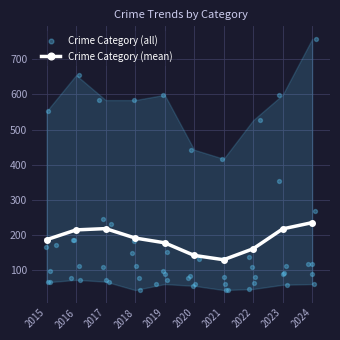

What is the value of the Crime Category (mean) point at the 9th from the left?

217.8